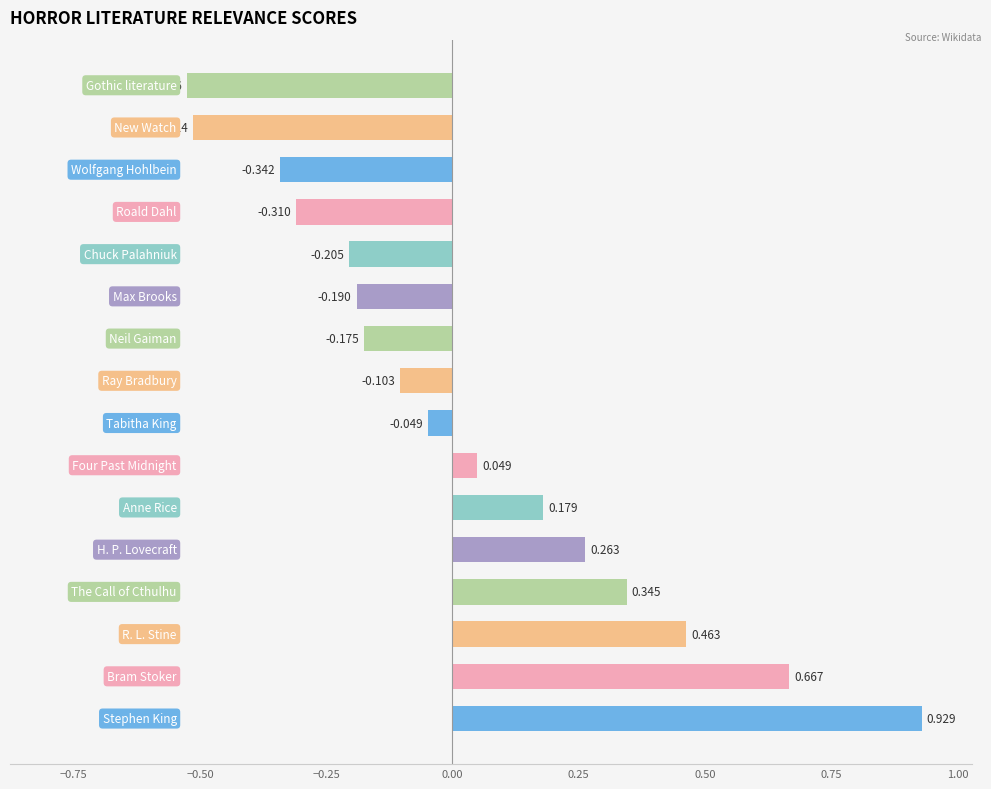

Count the number of categories in the chart.

16